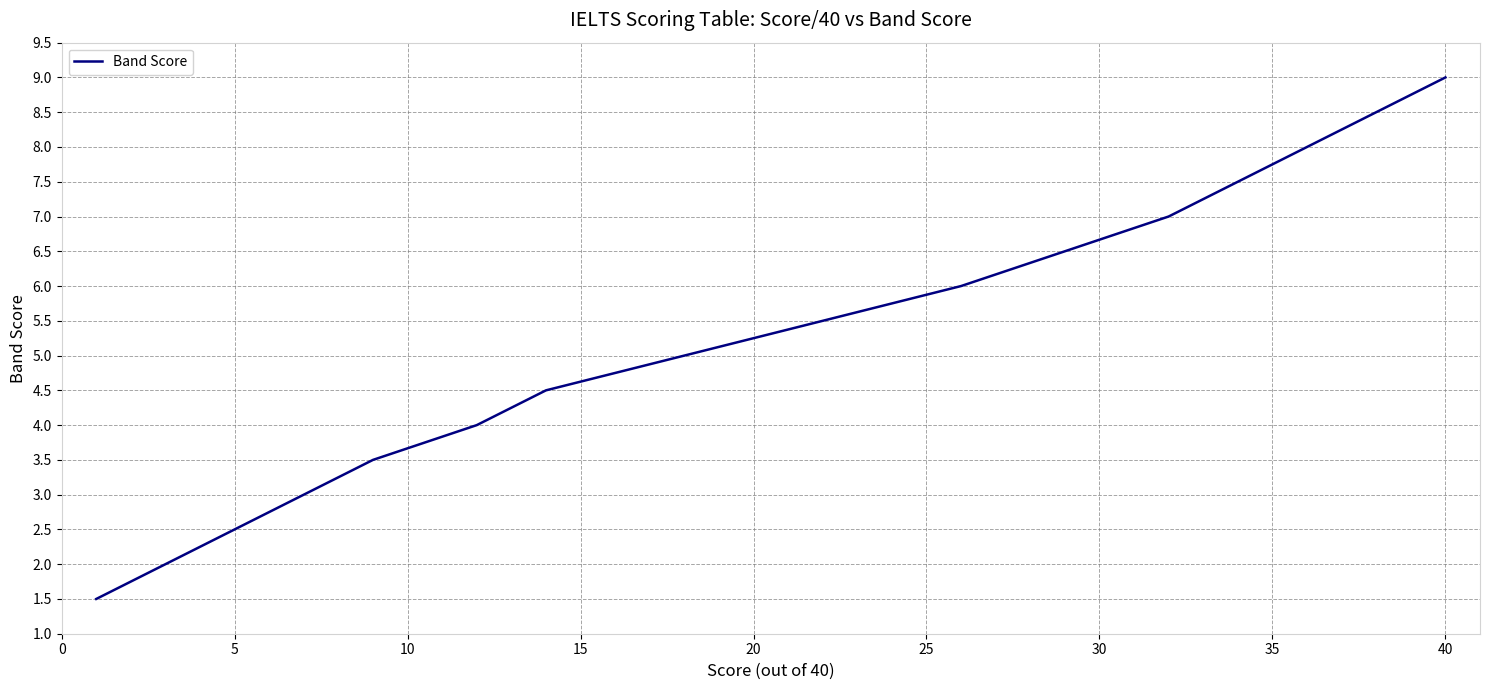

What is the maximum value shown in the chart?

9.0